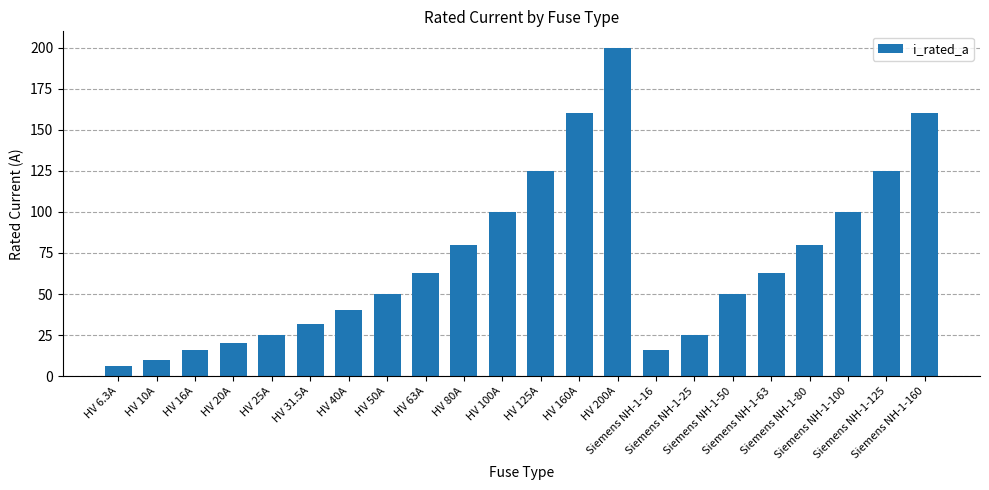

What is the sum of all values?

1545.8